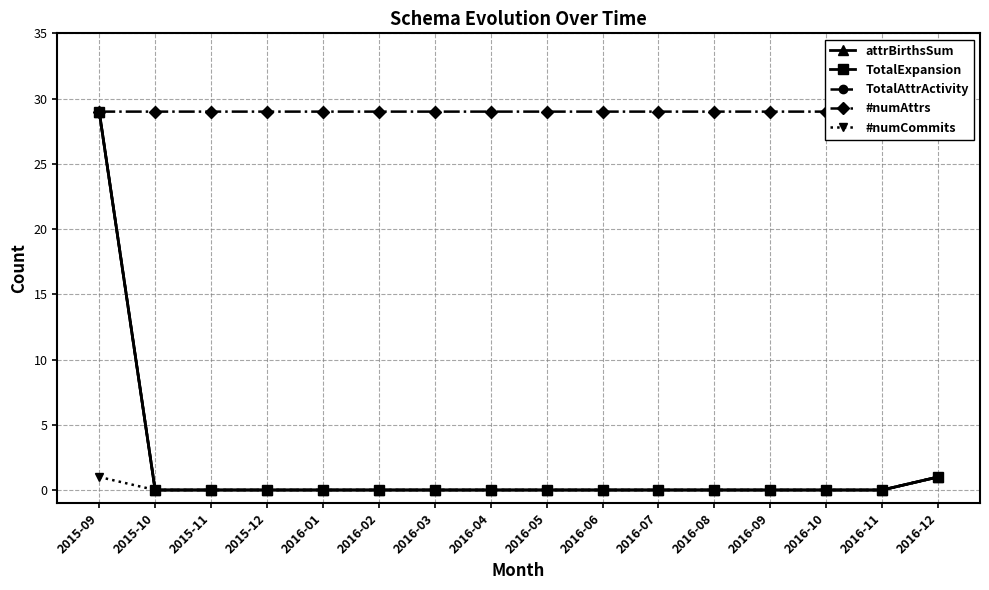

The #numAttrs series shows 14 at 2016-03. True or false?

False